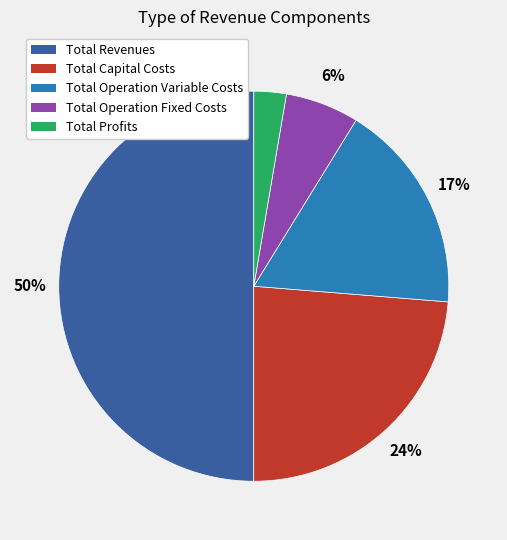

Is it true that Total Profits is 3% of the pie?

True